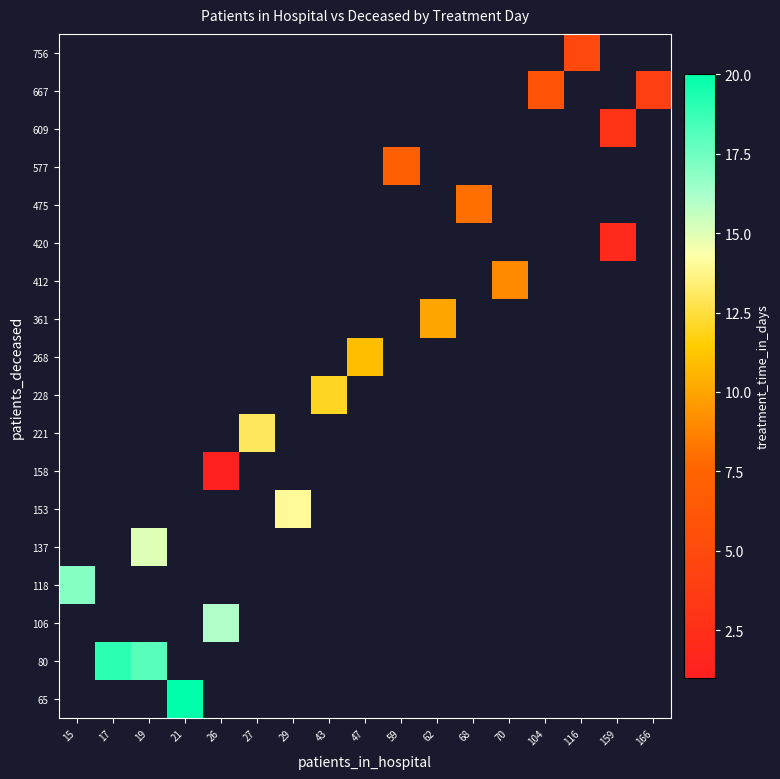

How many series are shown in this chart?

18